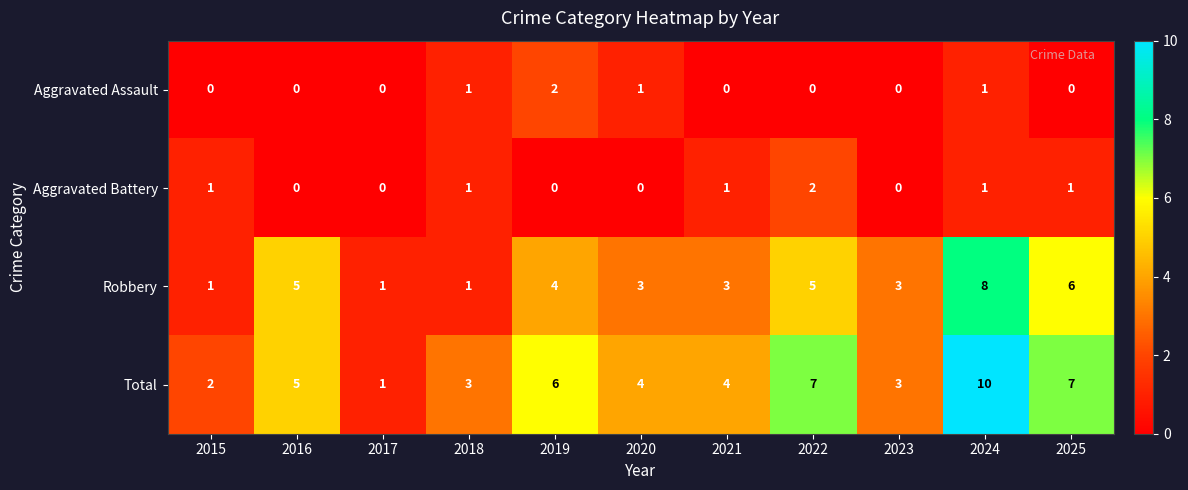

At which category is the sum across all series the highest?

2024